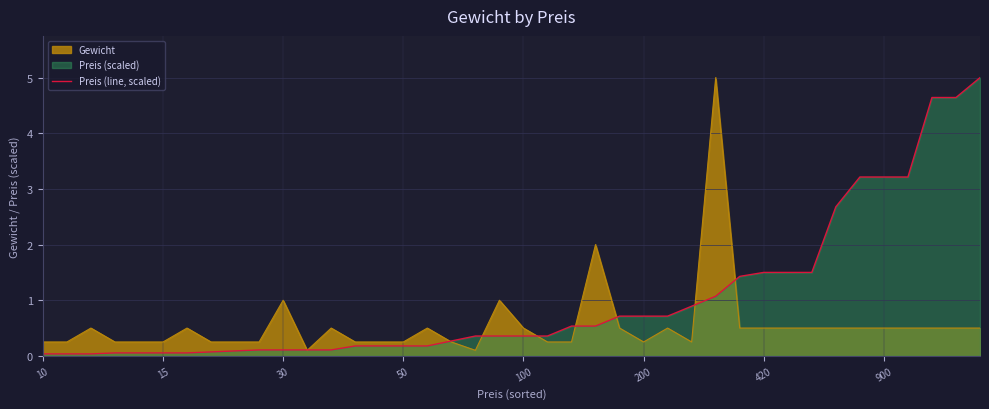

What is the difference between the second highest and minimum values?

4.6